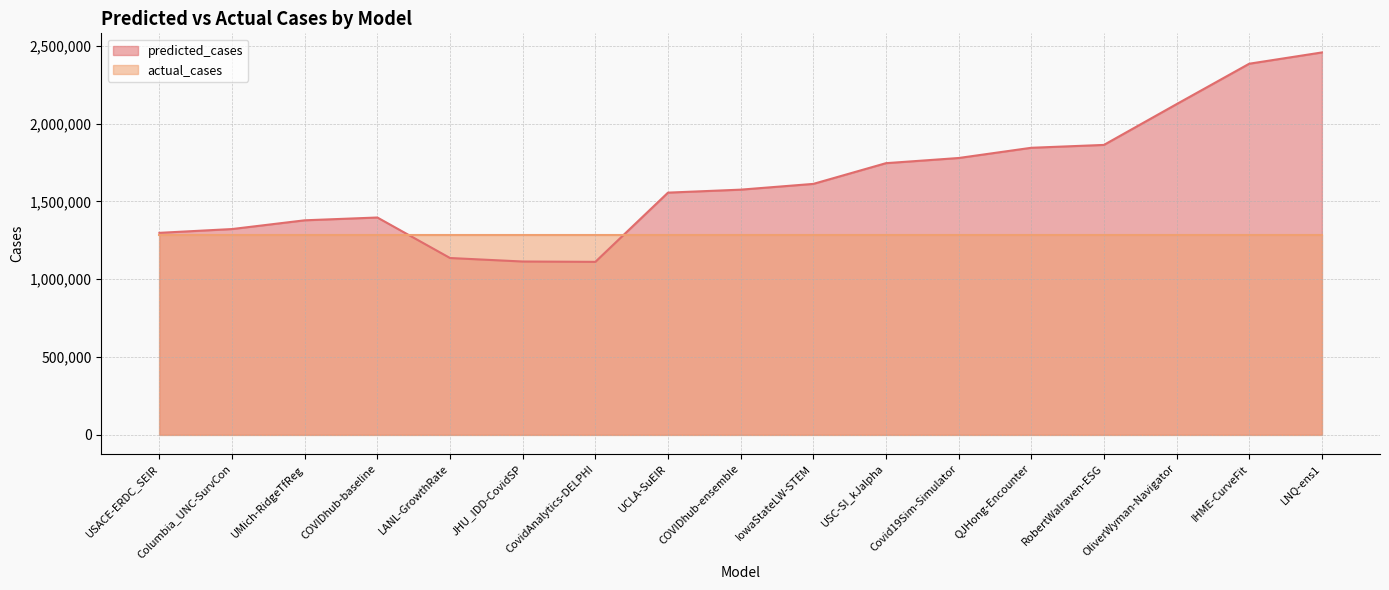

At which category does the data reach its first local valley?

CovidAnalytics-DELPHI